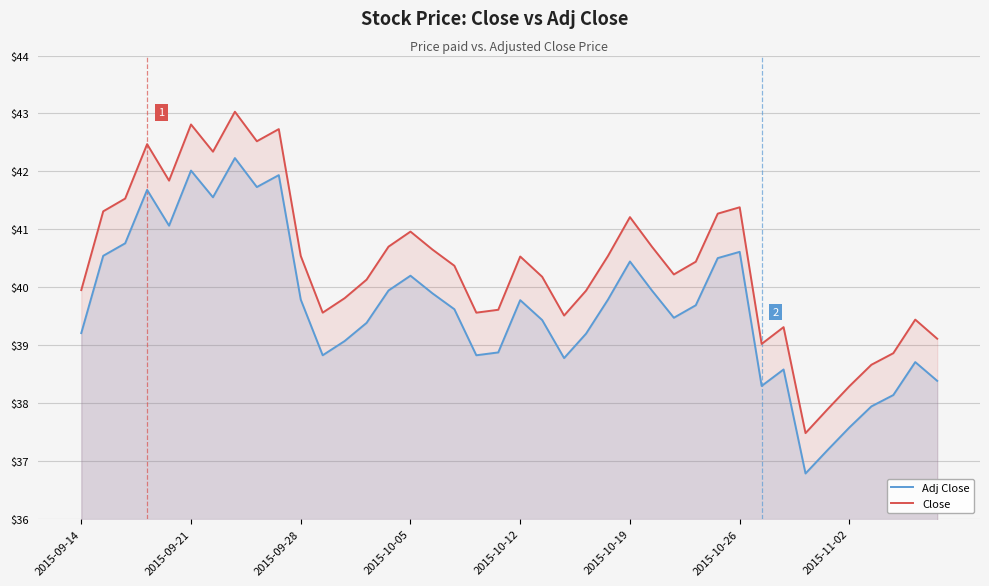

List the series in order of their overall mean, highest first.

Close, Adj Close